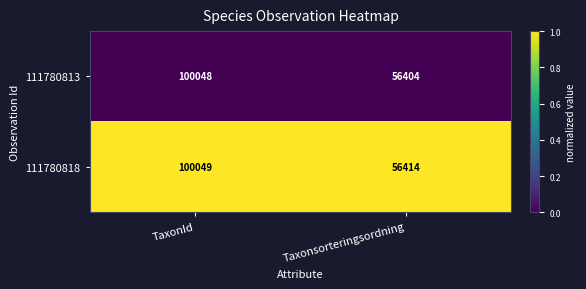

At which category is the sum across all series the highest?

TaxonId